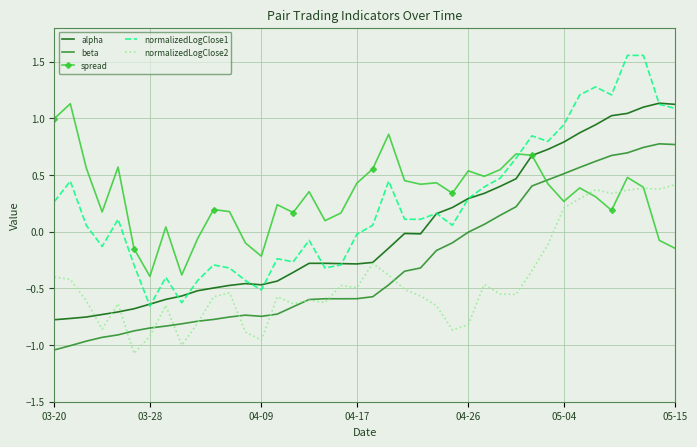

True or false: alpha and beta intersect in this chart.

False